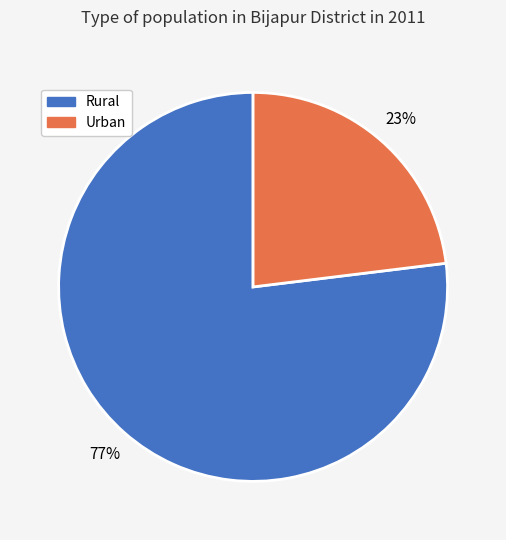

Do Rural and Urban together represent more than half of the pie?

Yes